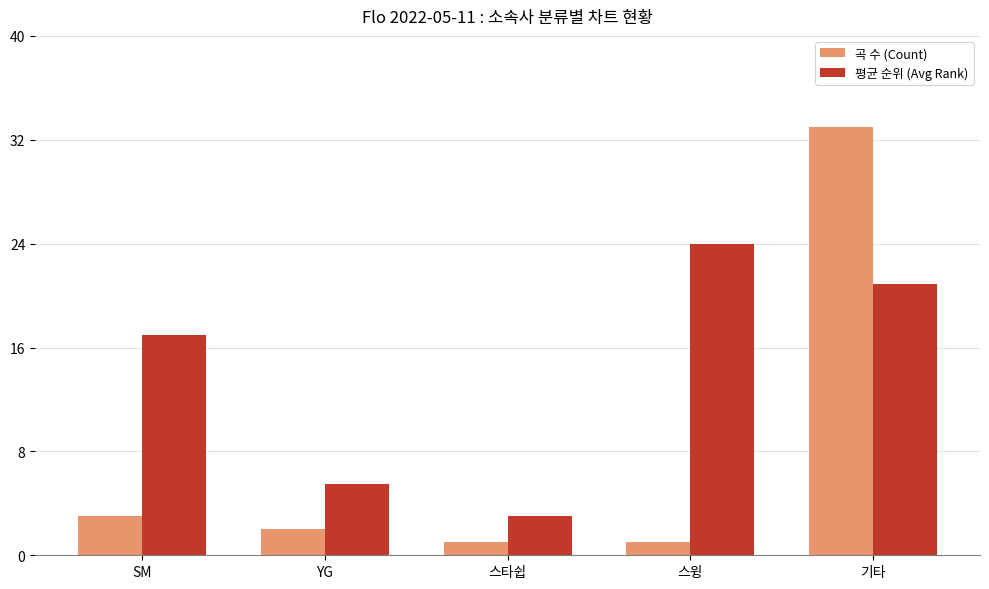

What is the label of the 1st bar from the left?

SM